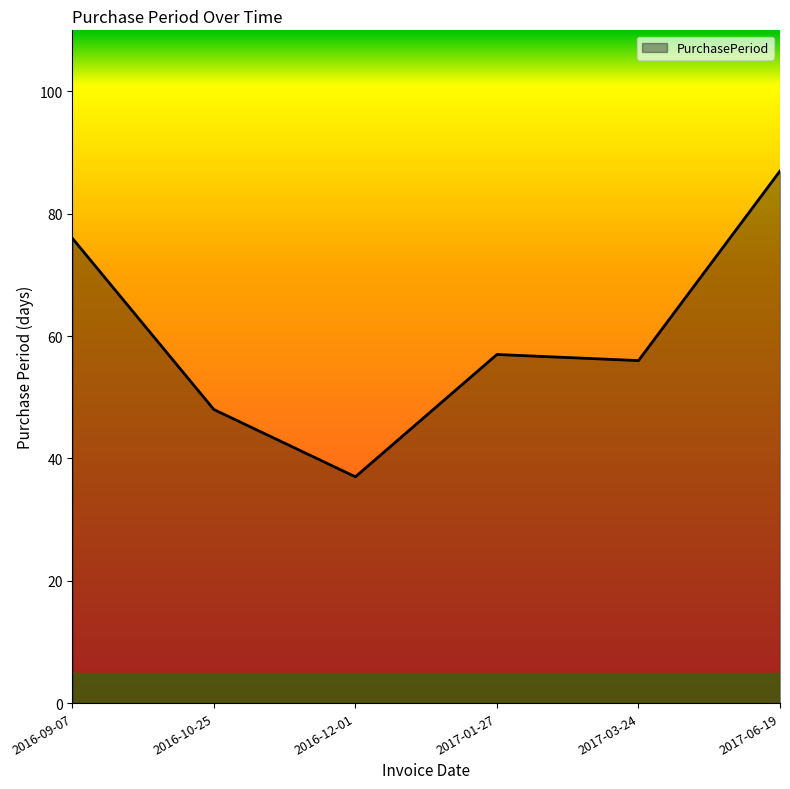

What is the change in value from 2016-09-07 to 2016-12-01?

-39